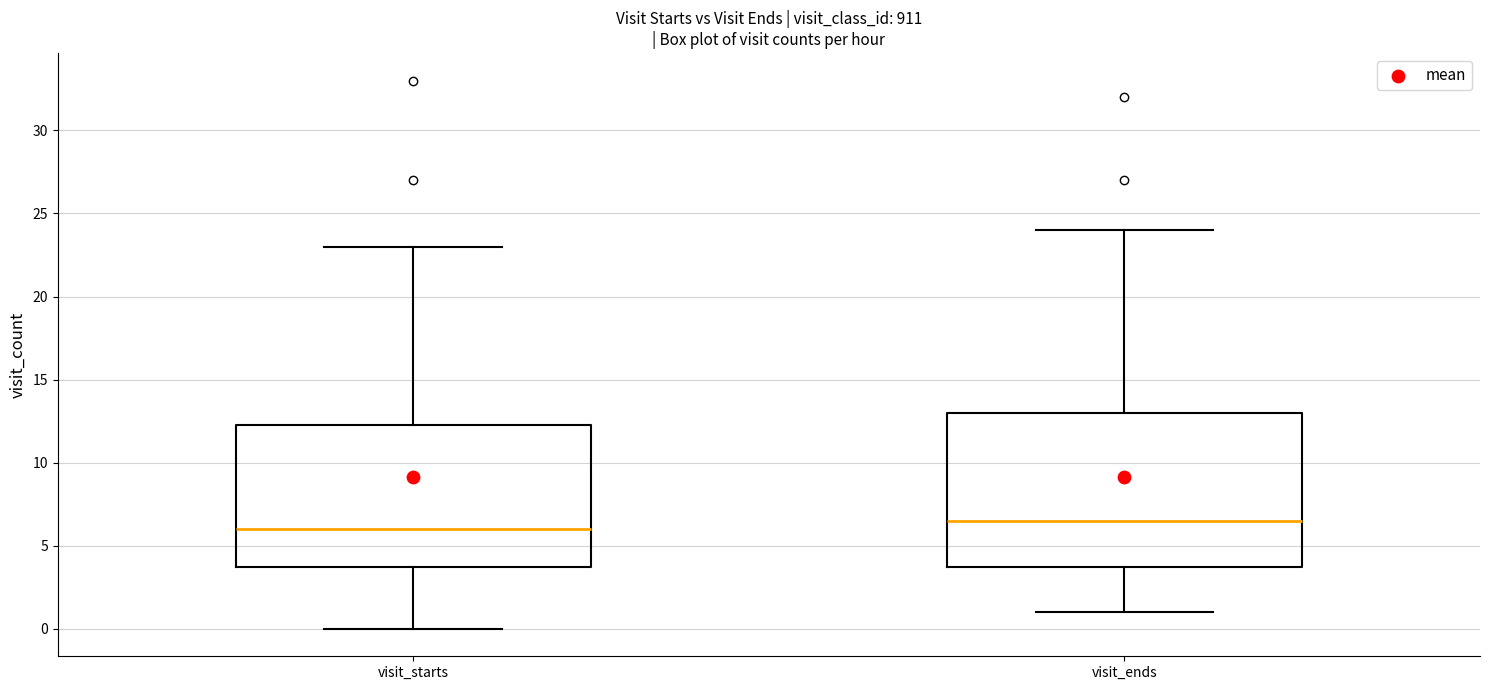

Reading left to right, read every box against the y-axis: the position of its median line, the range the box covers, and the ends of its whiskers. The values are not printed on the chart, so give them approximately, as read against the axis.

visit_starts: median 6.0, box 4.0 to 12.5, whiskers 0.0 to 23.0
visit_ends: median 6.5, box 4.0 to 13.0, whiskers 1.0 to 24.0